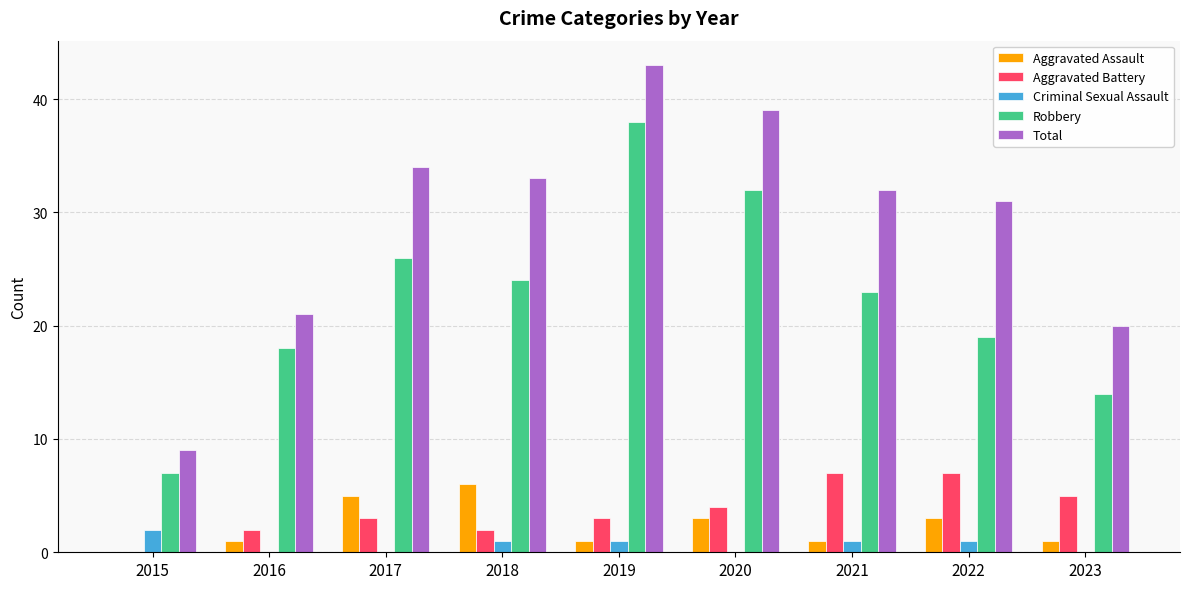

What is the maximum value shown in the chart?

43